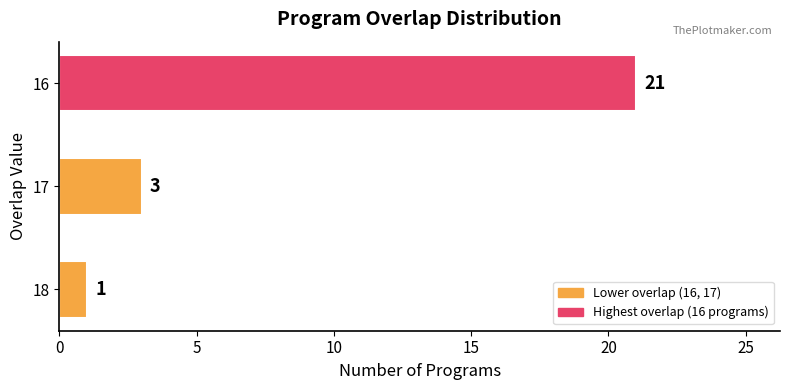

What is the sum of all values?

25